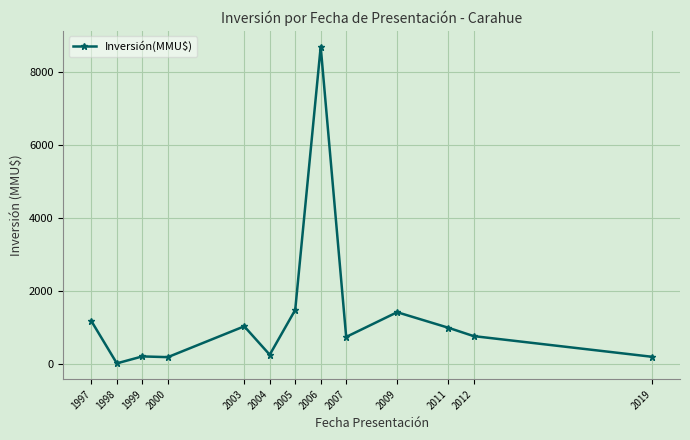

True or false: there are more than 2 points higher than both neighbors.

True